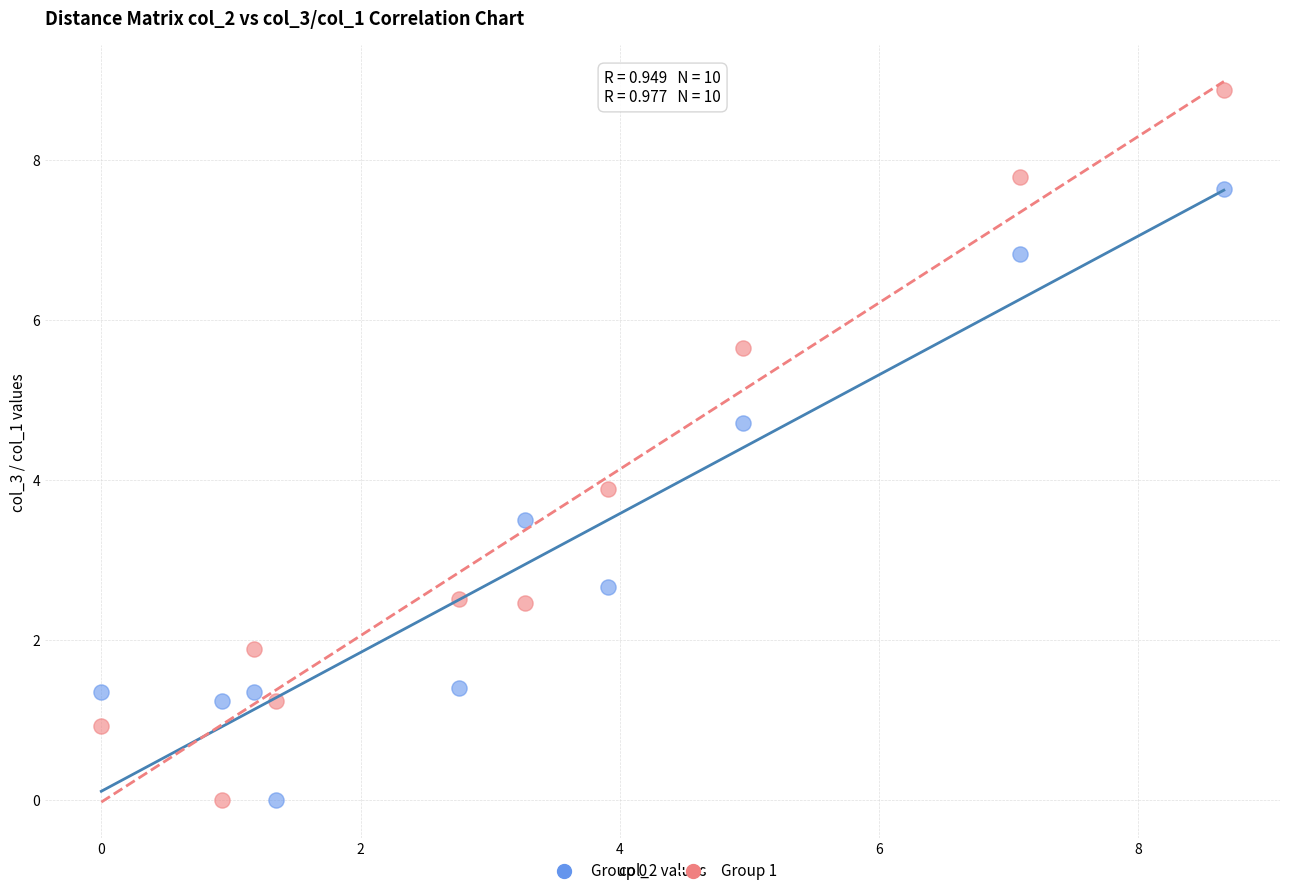

Across all series, what Y value is closest to 4?

3.9